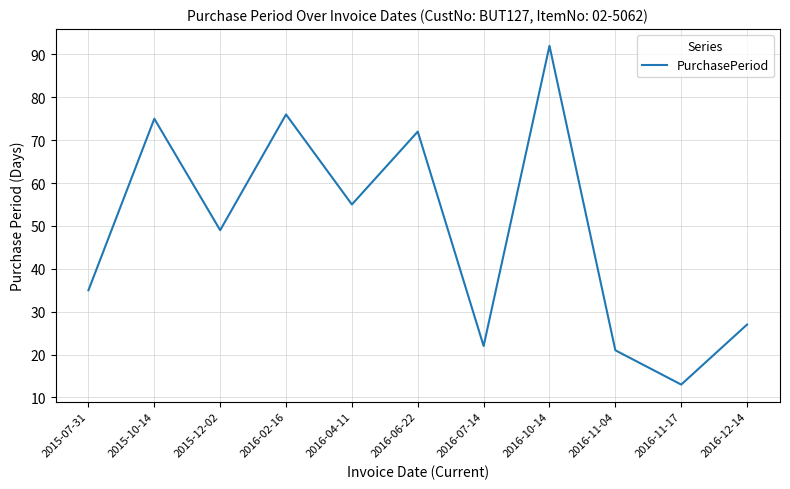

What position from the left is 2016-11-17?

10